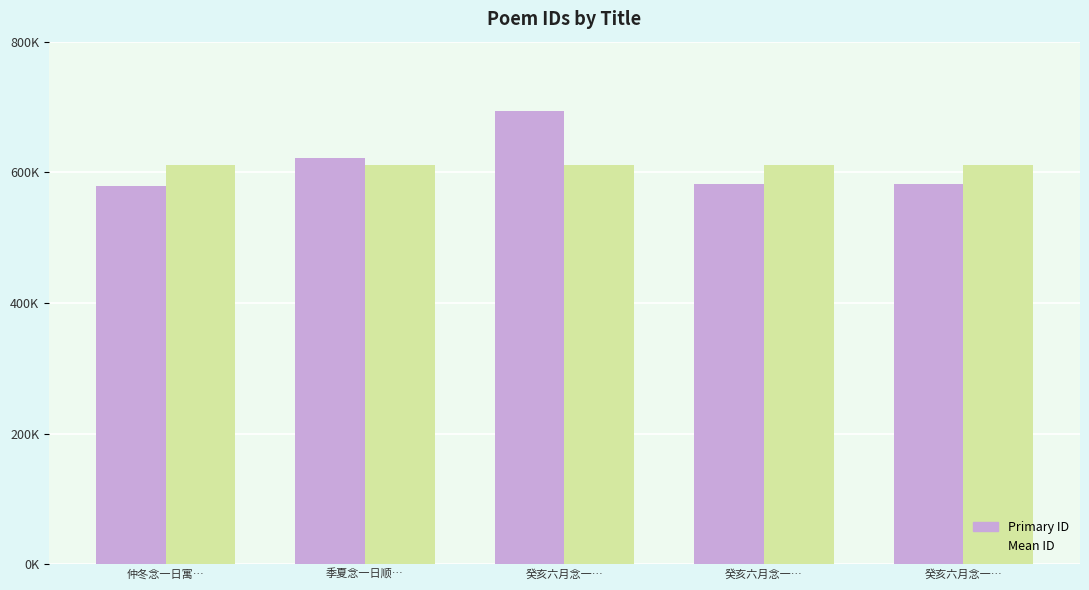

Which has a higher value, 癸亥六月念一… or 季夏念一日顺…?

癸亥六月念一…